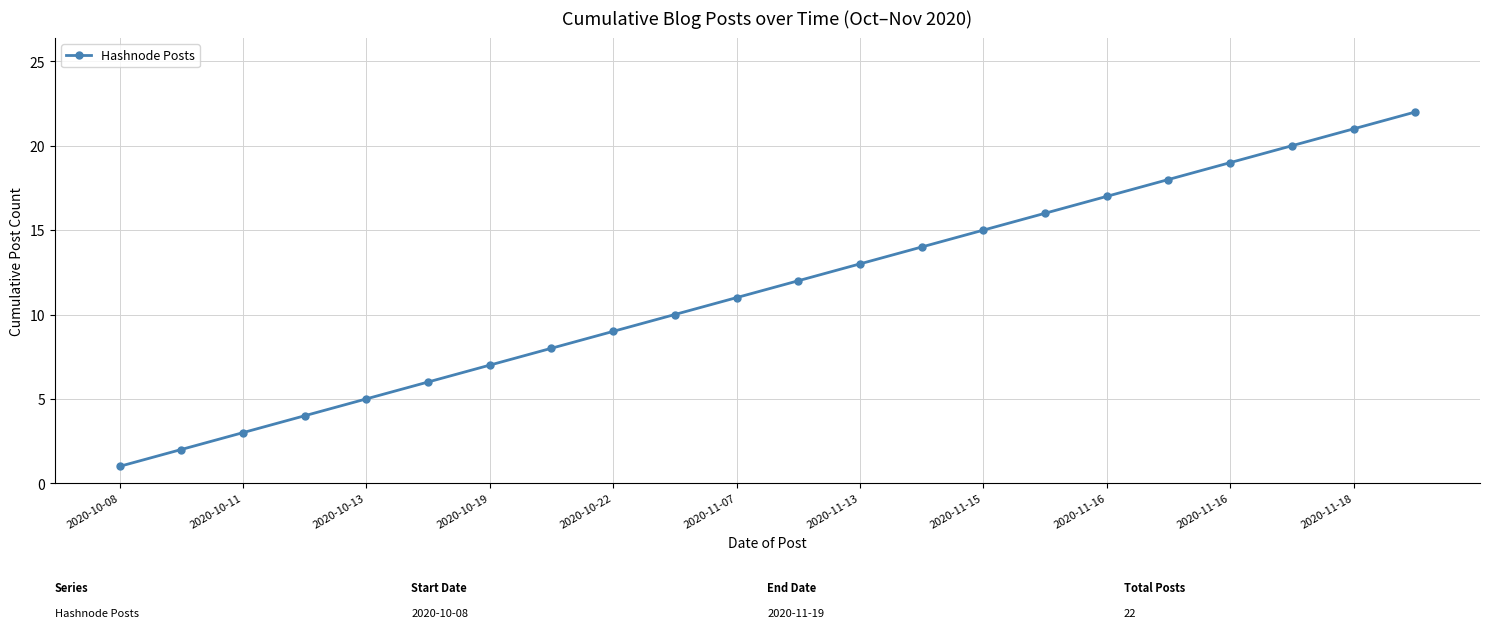

How many lines are shown in the chart?

1